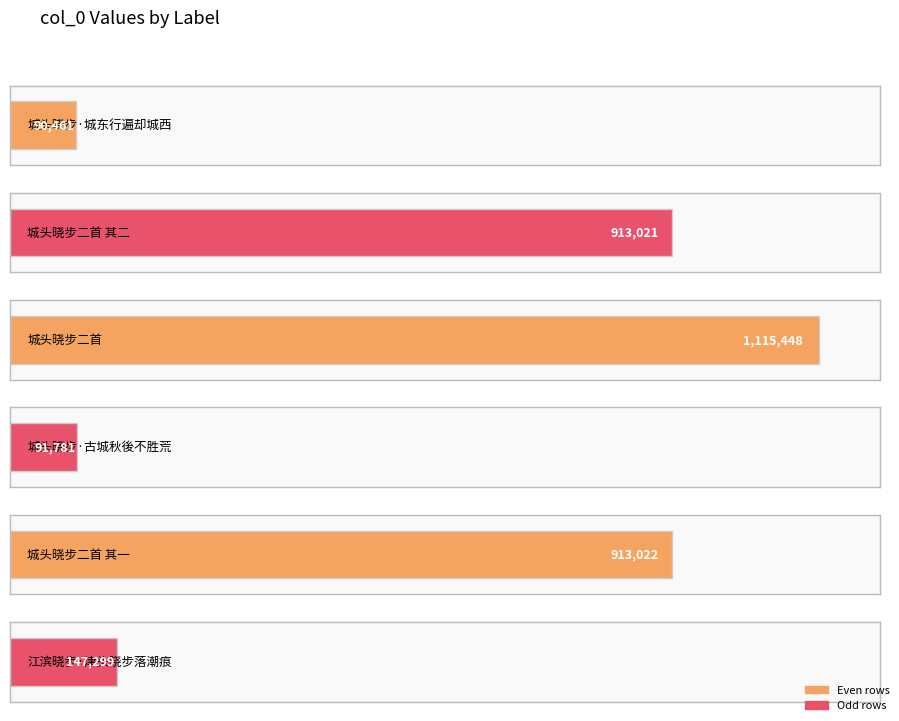

What value does the data have at 城头晓步二首 其一, to the nearest 100?

913000